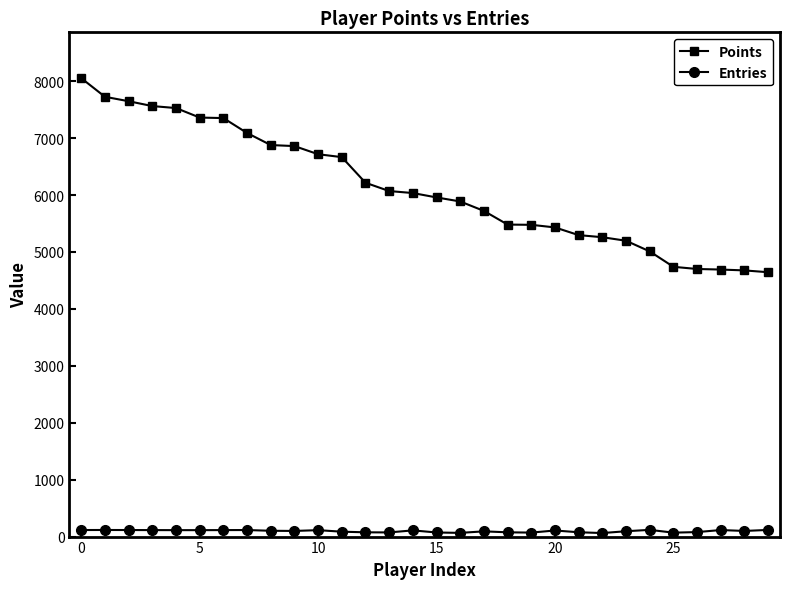

What is the average value of the Points series?

6131